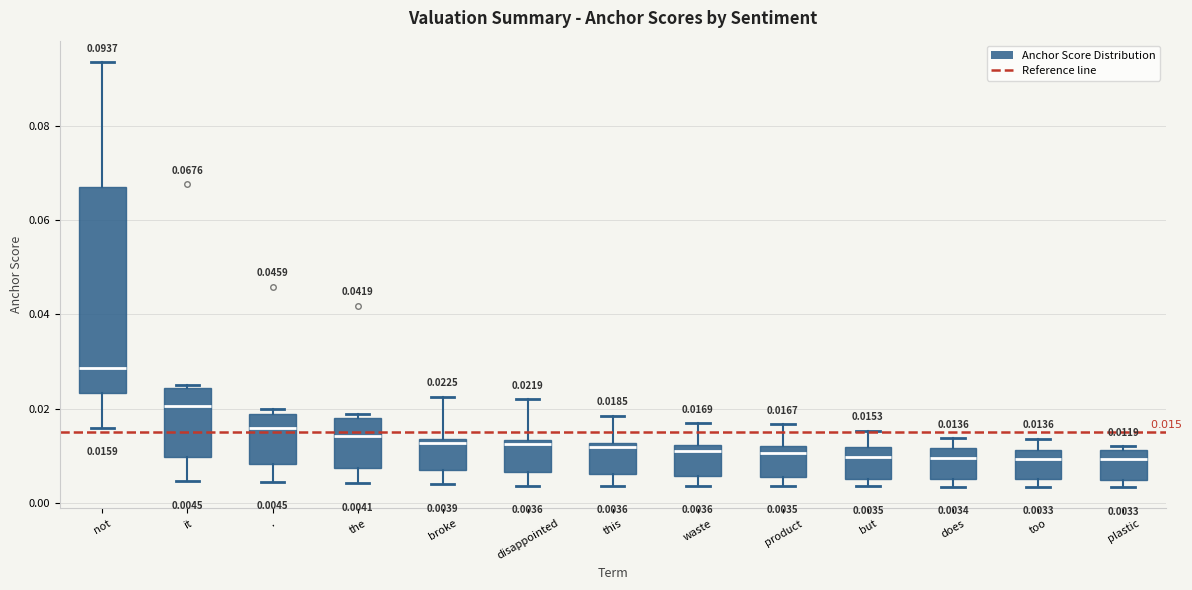

Which box is the tallest, from its lower edge to its upper edge?

not